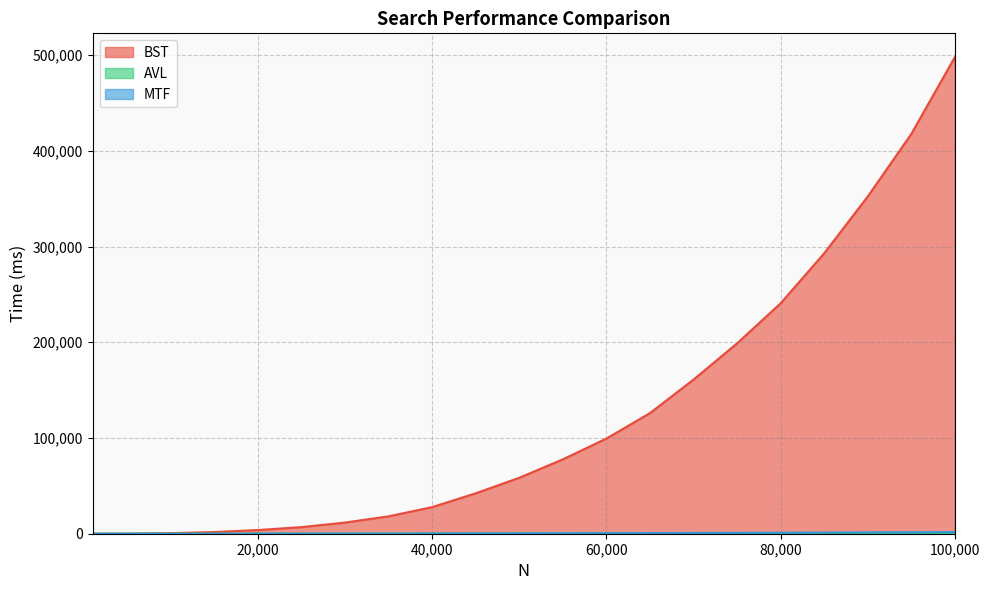

What is the difference between the second highest and minimum values in the MTF series?

1472.4